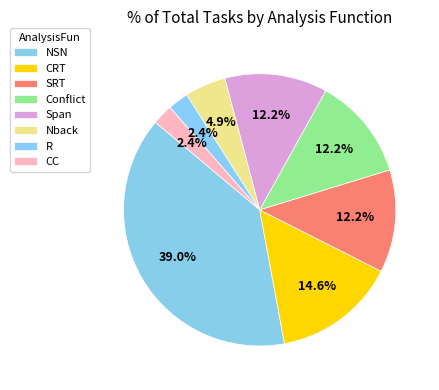

True or false: Nback accounts for 1% of the total.

False